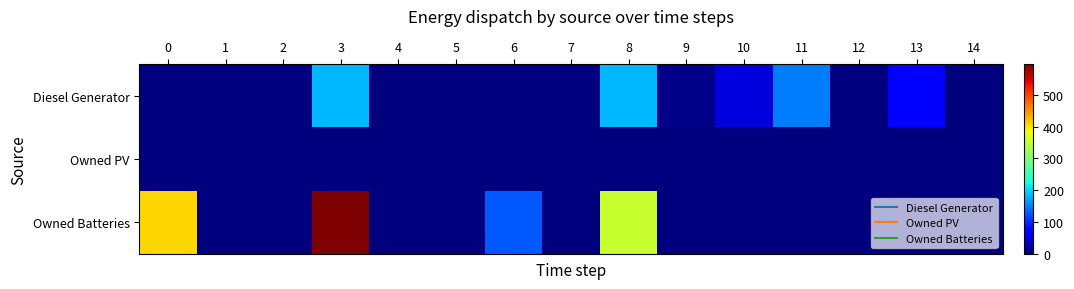

Reading right to left, what are all the values shown in this chart?

row_0: 0.0	67.0	0.0	147.0	51.0	6.0	182.0	0.0	0.0	0.0	0.0	182.0	0.0	0.0	0.0
row_1: 0.0	0.0	0.0	0.0	0.0	0.0	0.0	0.0	0.0	0.0	0.0	0.0	0.0	0.0	0.0
row_2: 0.0	0.0	0.0	0.0	0.0	0.0	353.0	0.0	126.0	0.0	0.0	597.0	0.0	0.0	407.0